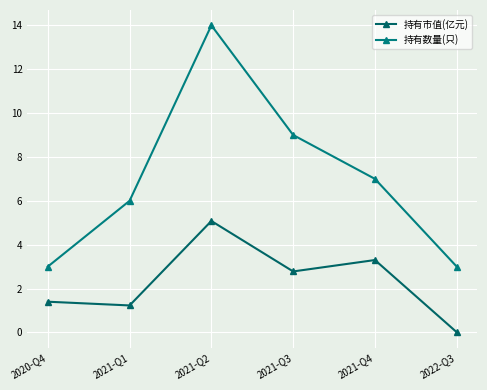

Where does the 持有数量(只) series first go above 7?

2021-Q2